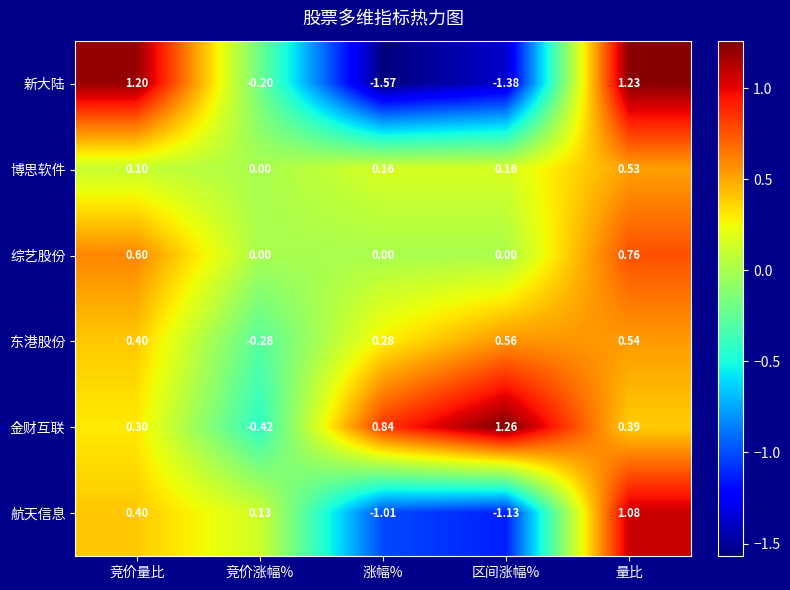

Which series has the largest range (max minus min)?

新大陆